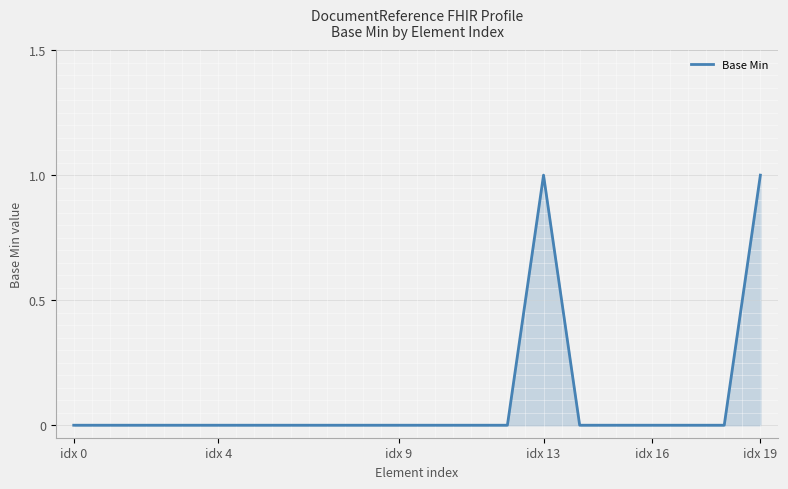

How many categories are shown in the chart?

20